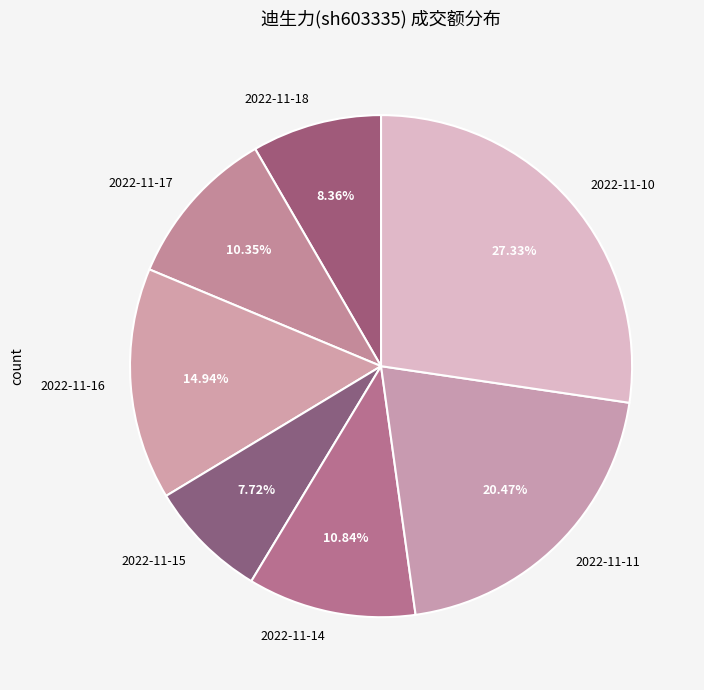

To the nearest percent, what is the difference between the 2022-11-11 and 2022-11-16 slice percentages?

6%